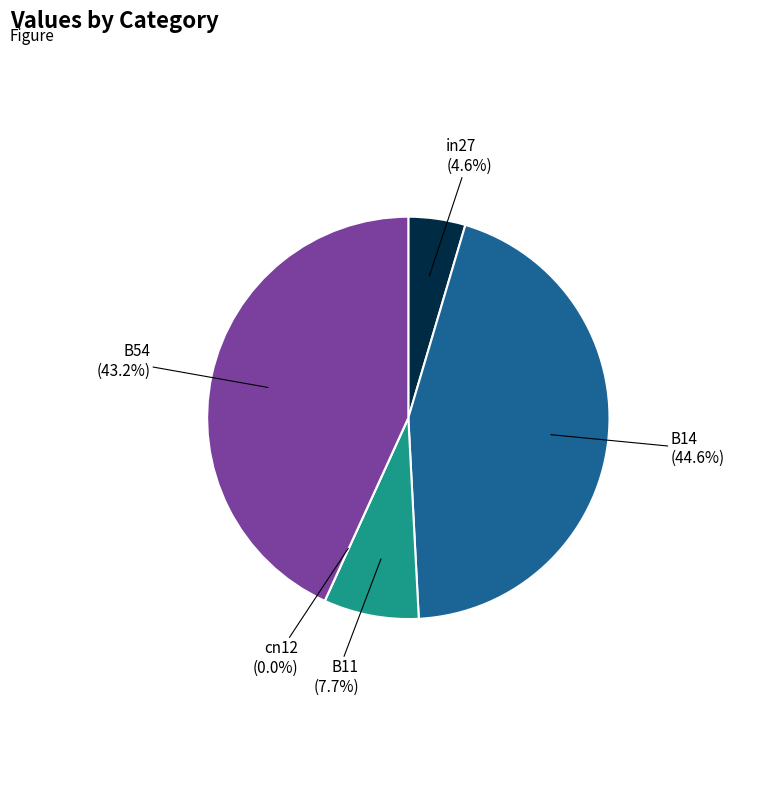

Does in27 account for over 50% of the chart?

No